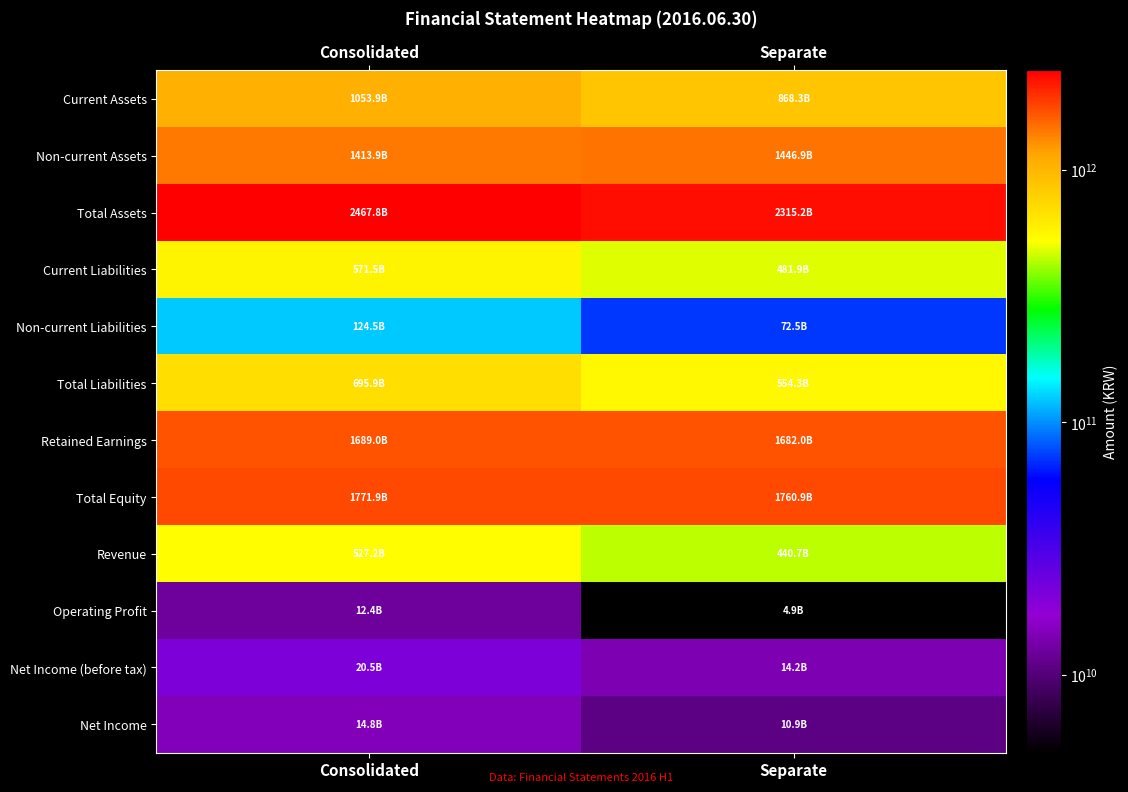

Which series has the largest total across all categories?

Total Assets